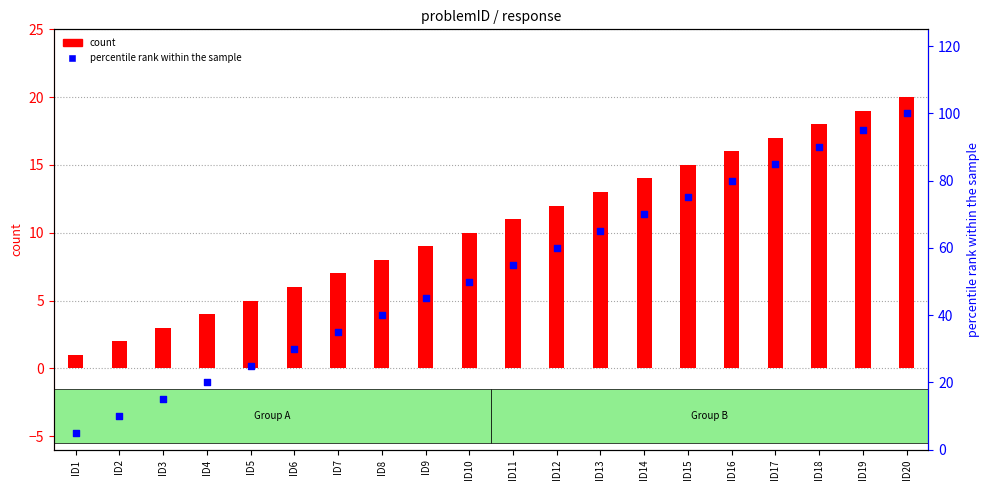

Which series contains the highest Y value?

percentile rank within the sample